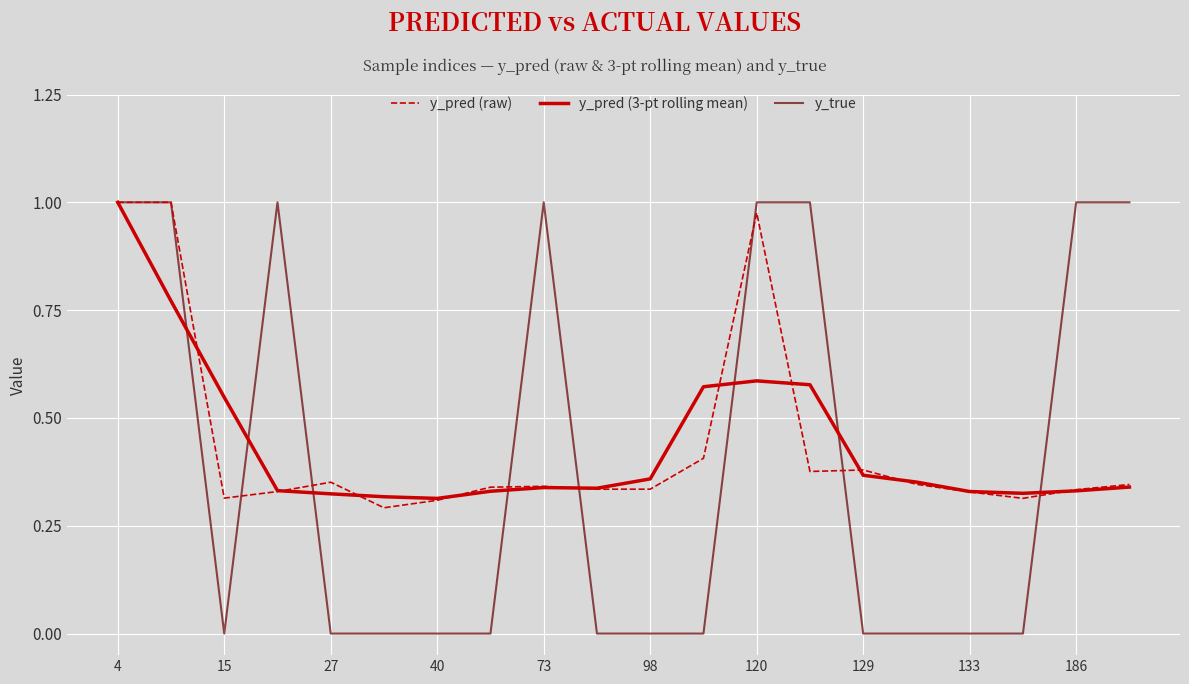

Which series has the widest spread of values?

y_true